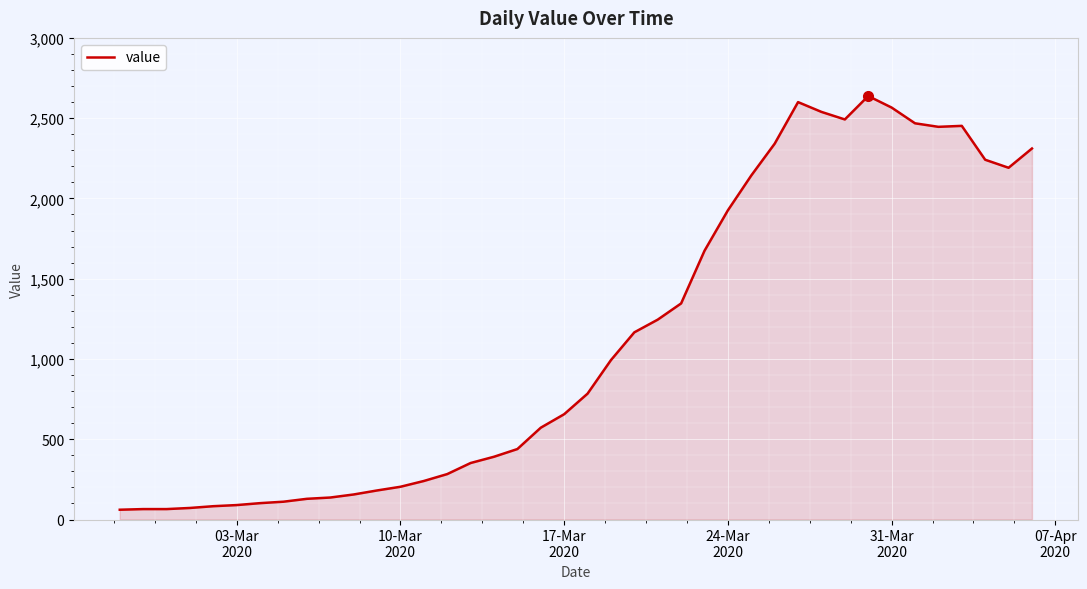

What is the maximum value shown in the chart?

2638